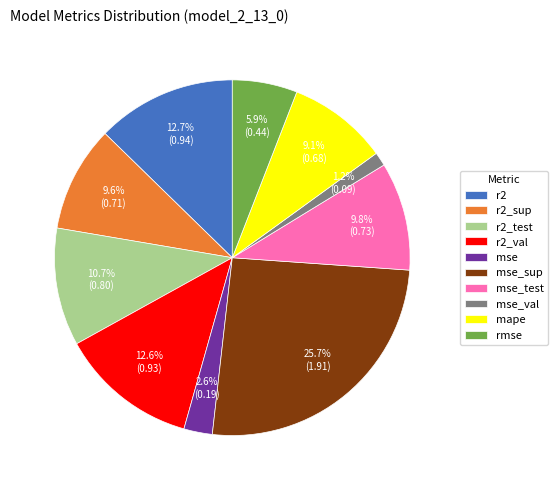

Does mse_val account for over 50% of the chart?

No